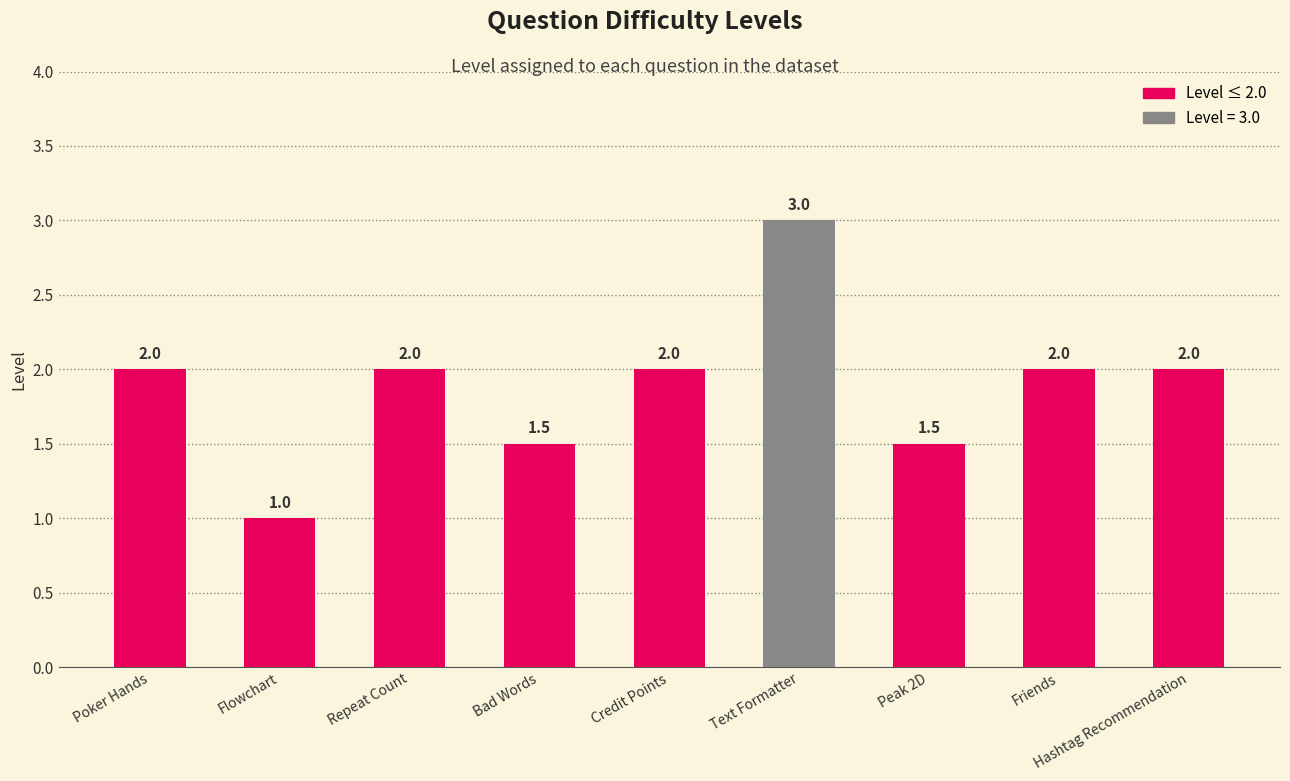

True or false: the data shows 1.1 at Poker Hands.

False